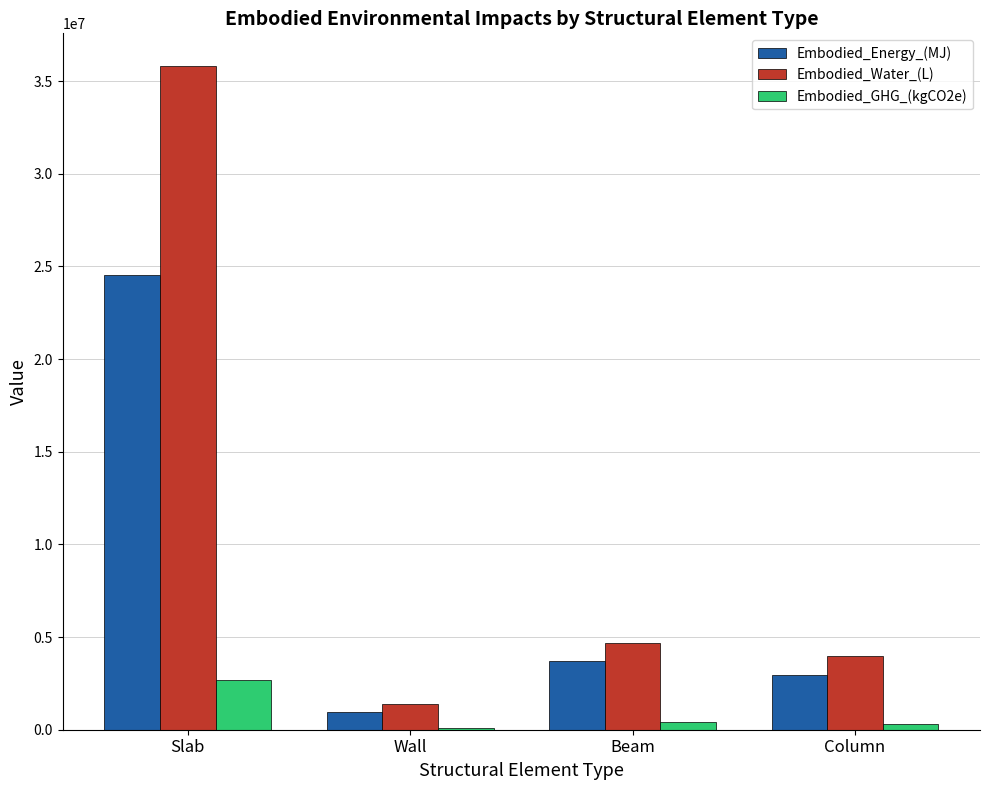

Which category has the highest value in the Embodied_Energy_(MJ) series?

Slab